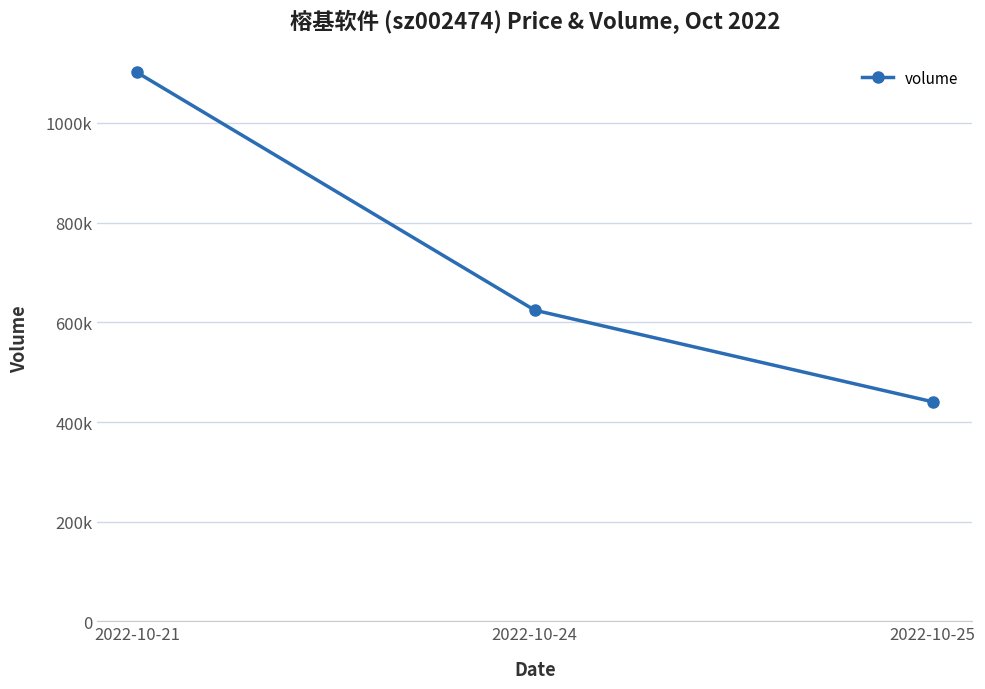

Reading left to right, what are all the values shown in this chart?

1101335	624333	440740